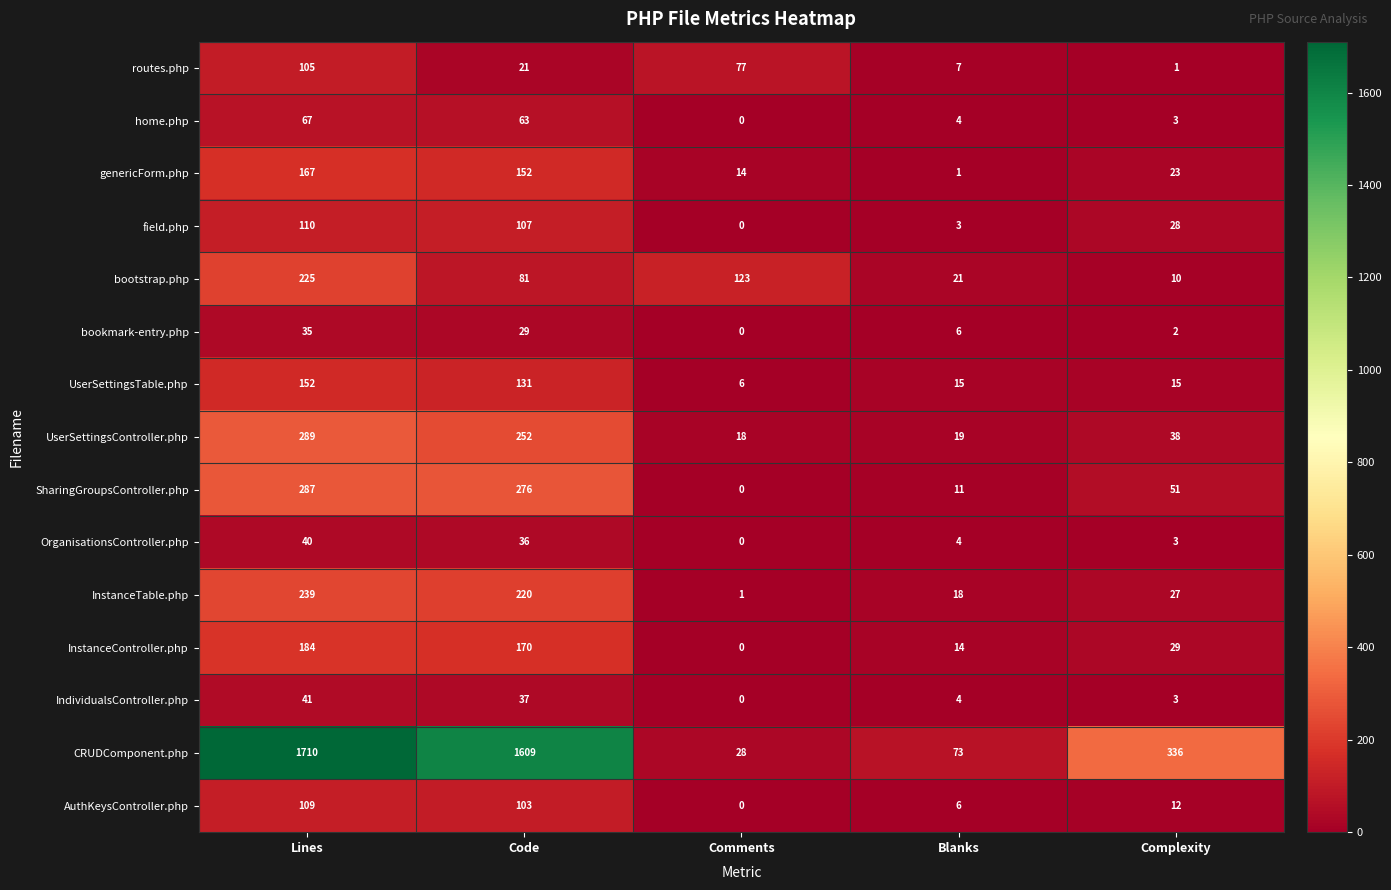

How many series are shown in this chart?

15